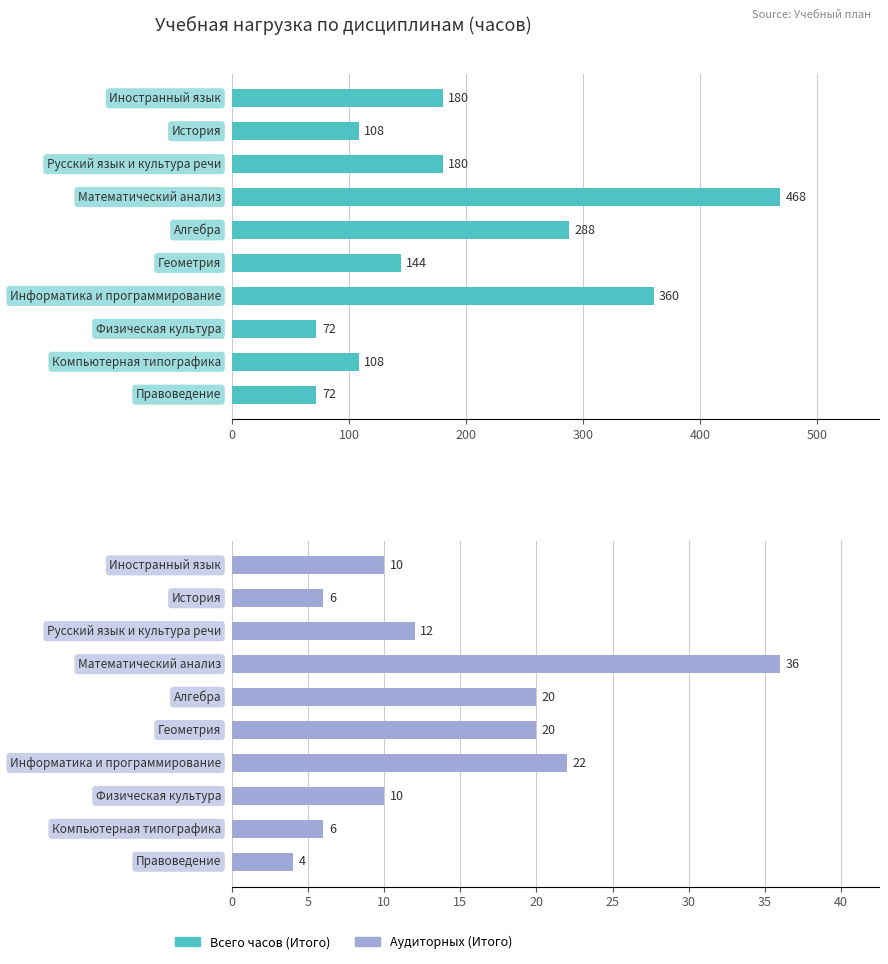

Reading left to right, what are all the values shown in this chart?

Всего часов (Итого): 180	108	180	468	288	144	360	72	108	72
Аудиторных (Итого): 10	6	12	36	20	20	22	10	6	4